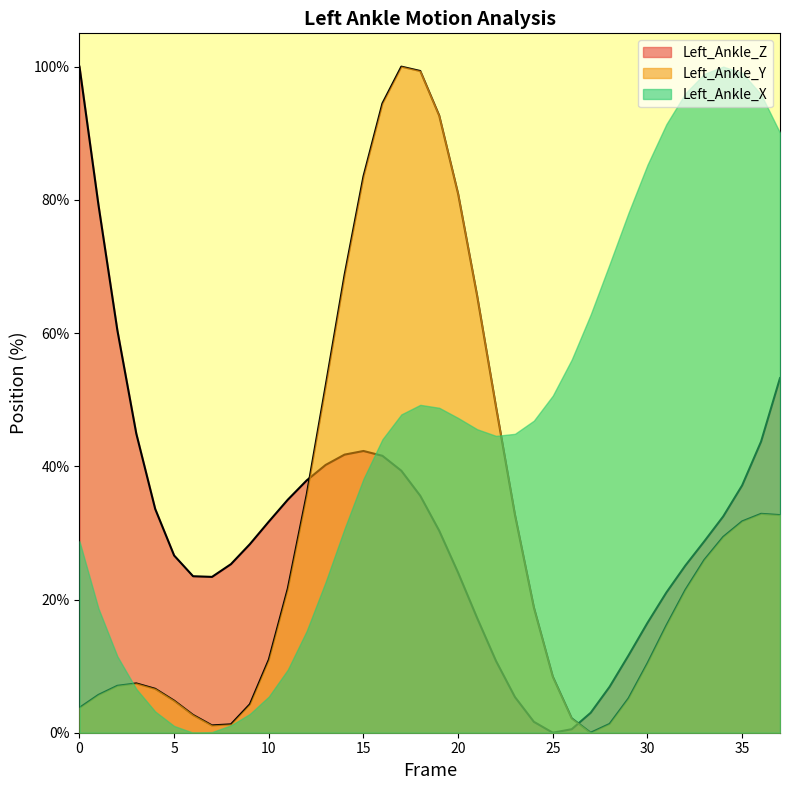

At which category is the sum across all series the highest?

17